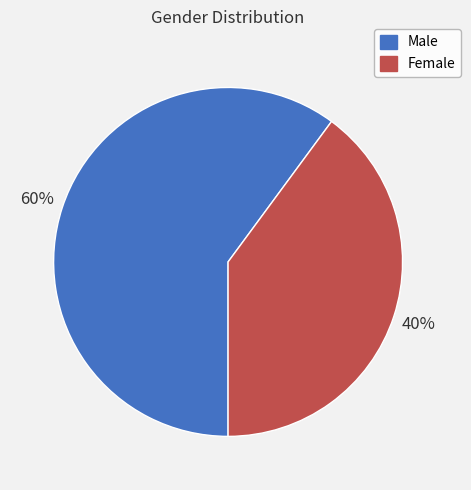

How many slices are in this pie chart?

2